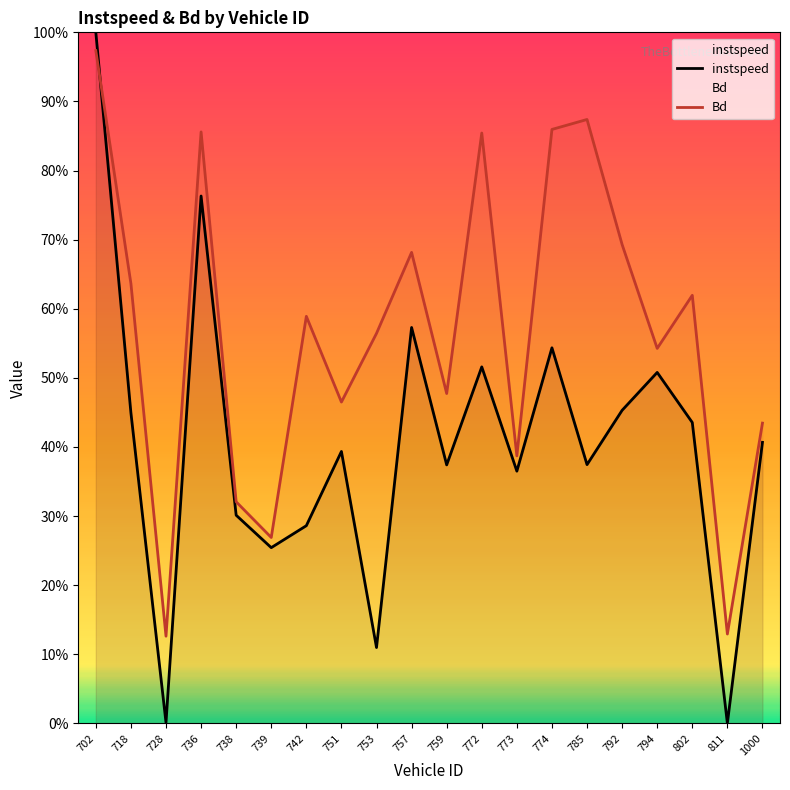

What is the sum of all Bd values?

11.4